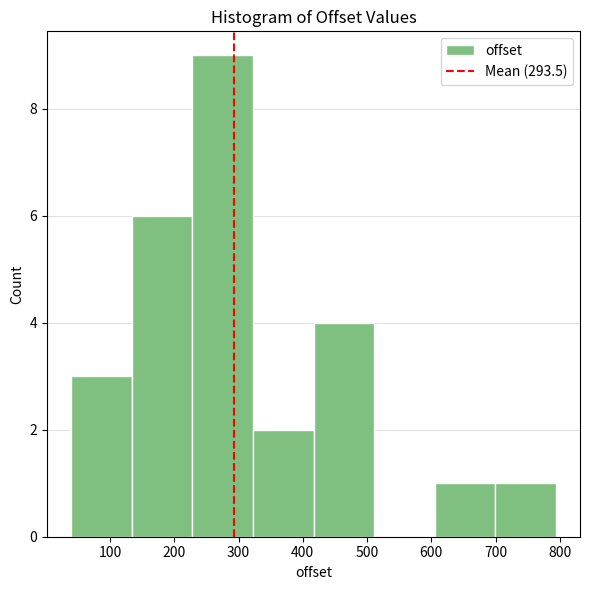

Over which range of the x-axis is the bar tallest?

230 to 320